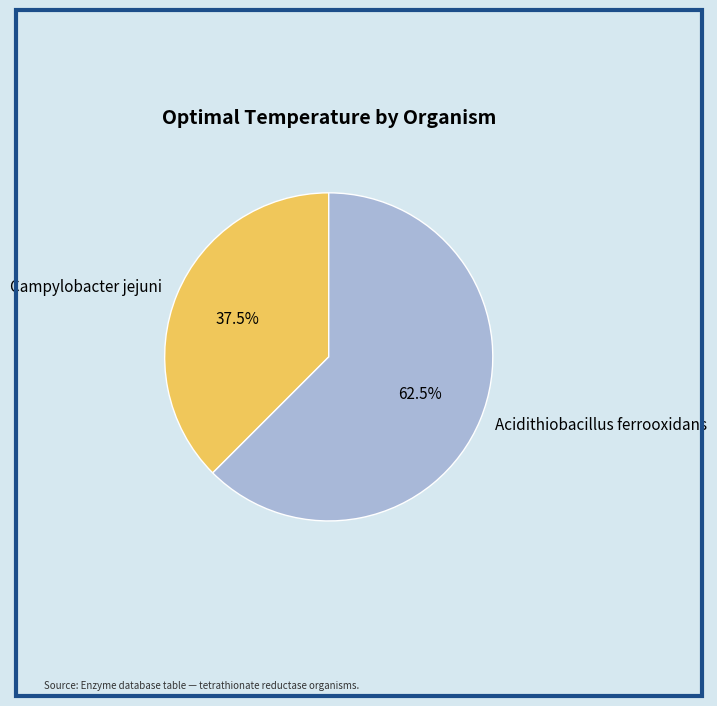

Count the number of slices in the pie.

2